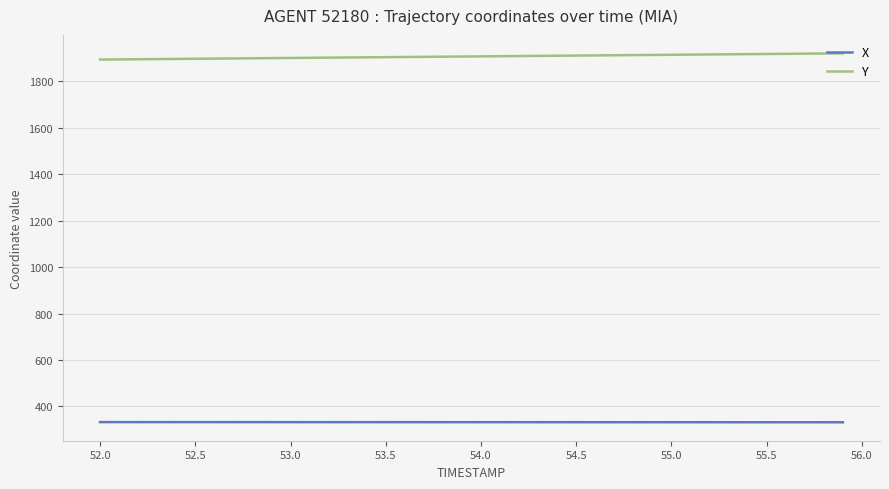

List the series in order of their overall mean, highest first.

Y, X